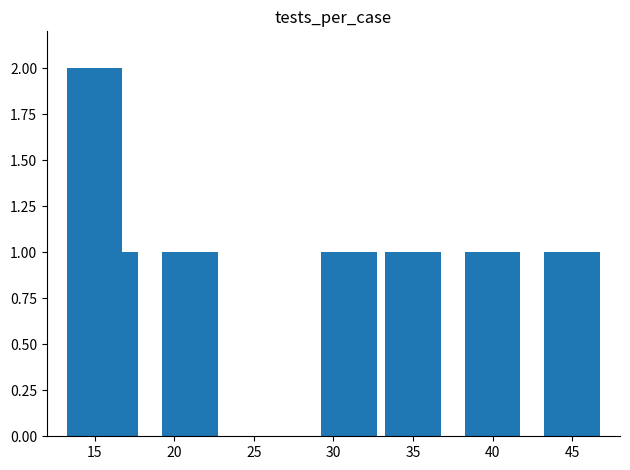

What is the value of the 5th bar from the left?

1